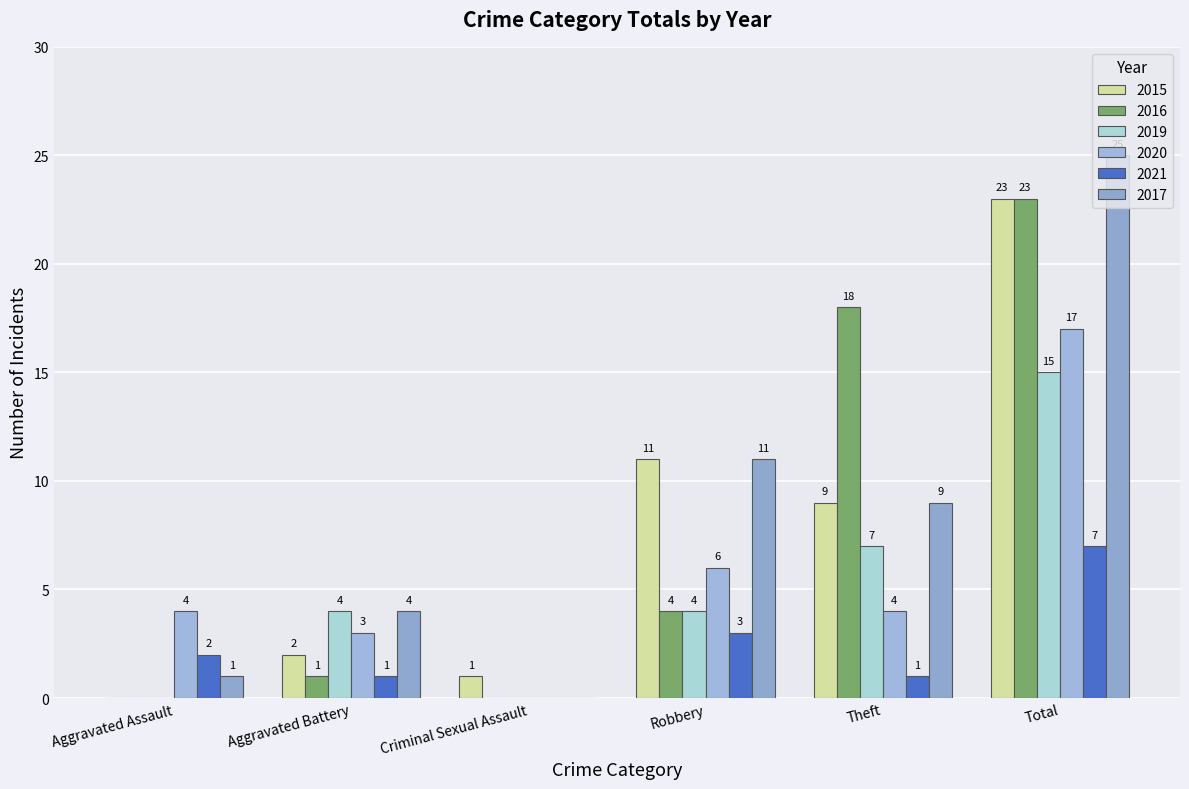

What are all the series names shown in the legend?

2015, 2016, 2019, 2020, 2021, 2017